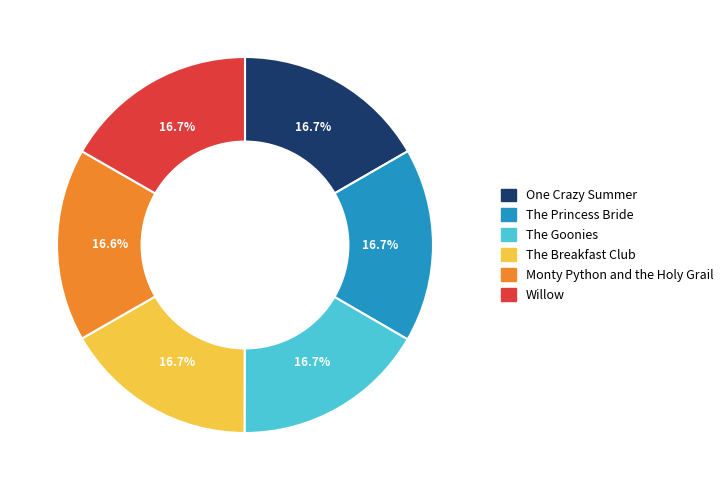

What is the ratio of the value at Monty Python and the Holy Grail to the value at The Breakfast Club?

1.0